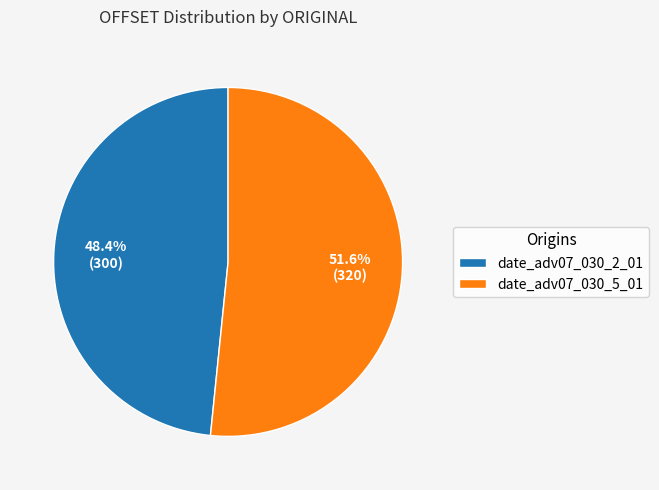

The date_adv07_030_5_01 slice represents 52% of the pie. True or false?

True